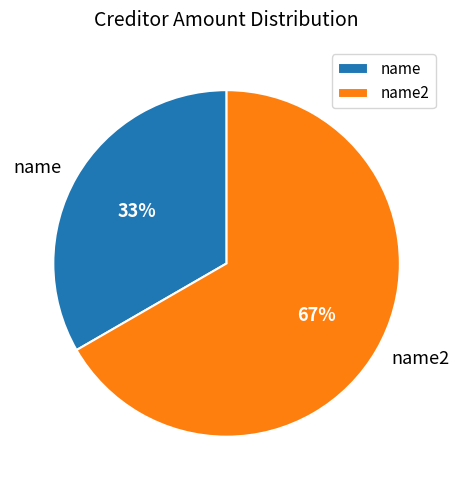

Is name the majority of the pie?

No